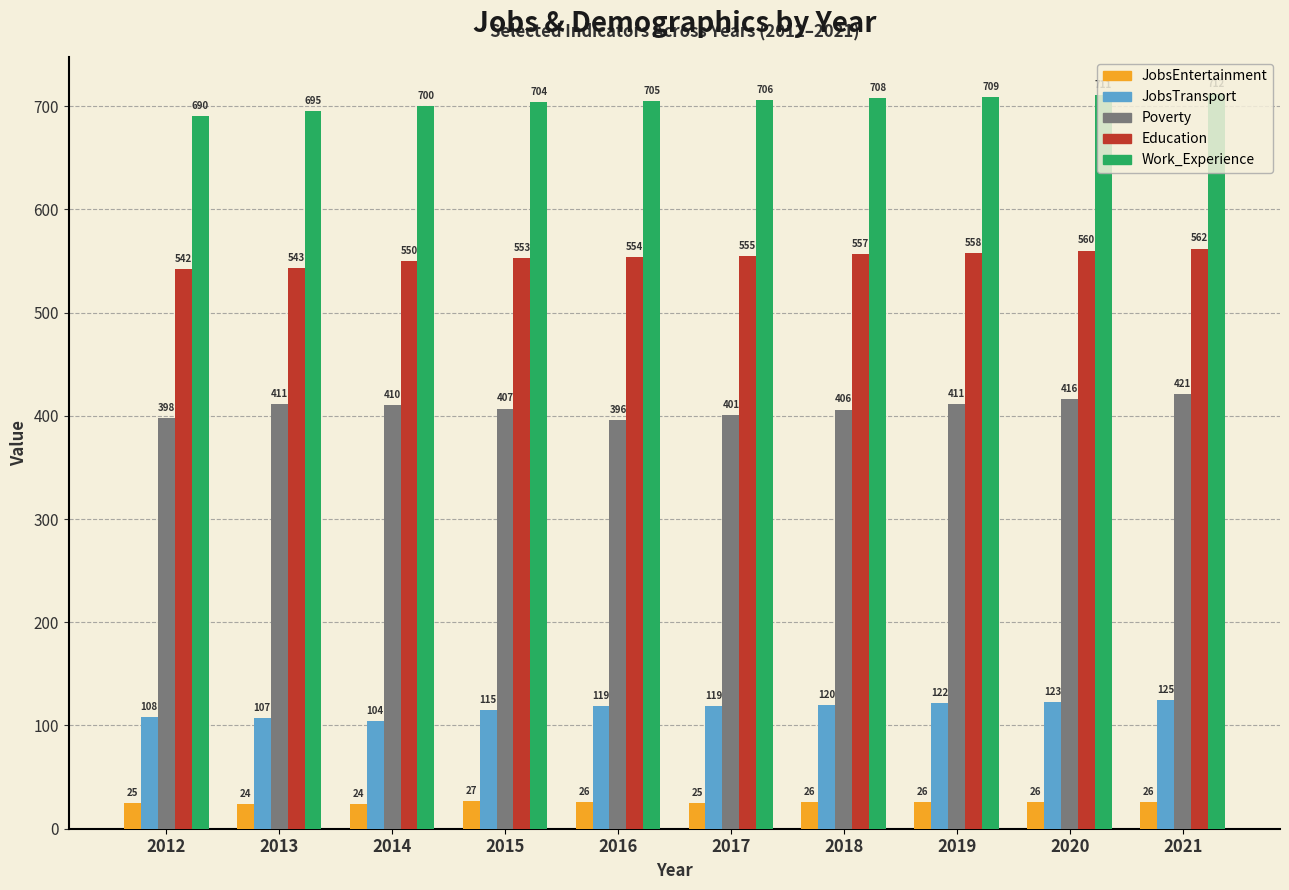

The value of Education at 2021 is 562. True or false?

True